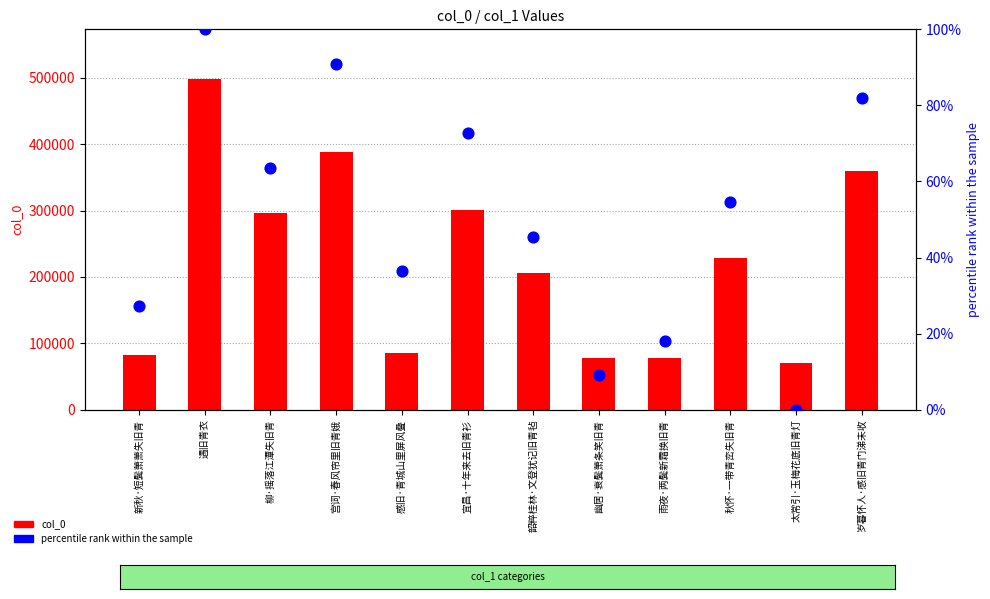

Which series has the largest total across all categories?

col_0